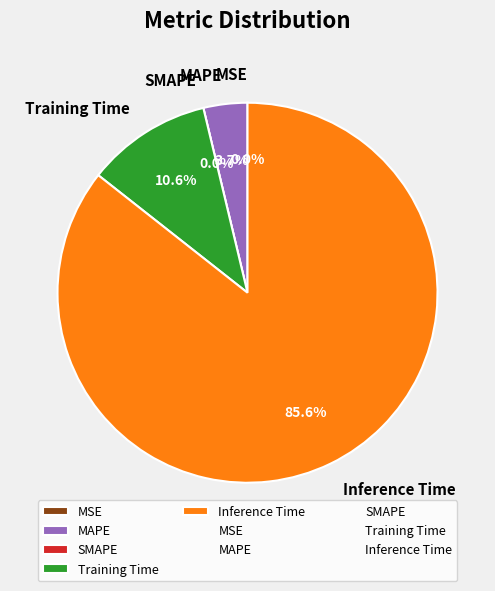

Which category has the smallest portion of the pie?

SMAPE